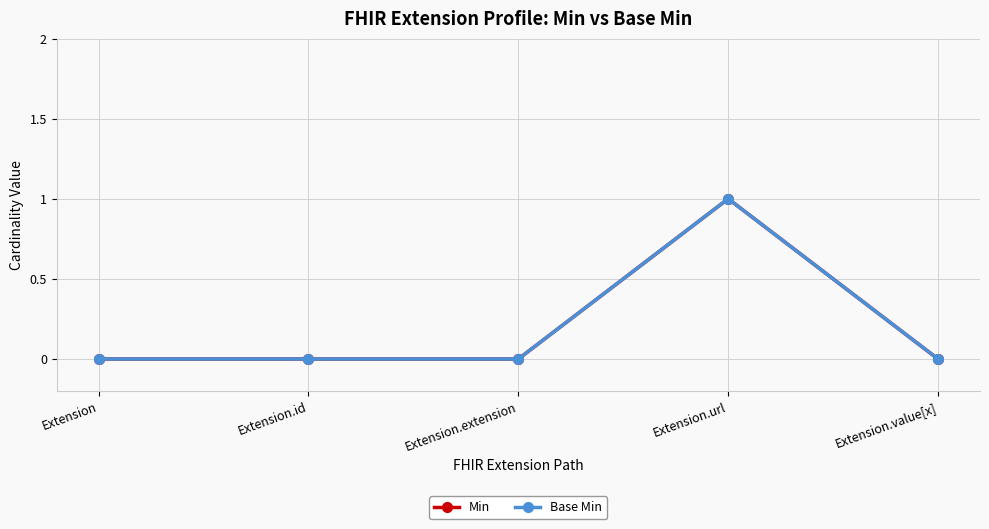

Does the chart have visible grid lines?

Yes